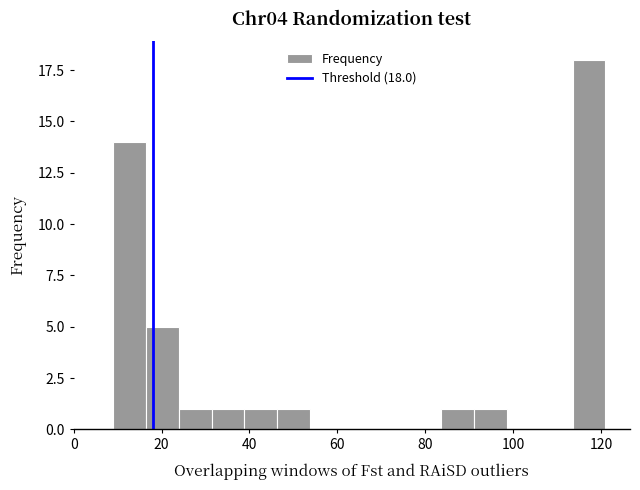

Around what value on the x-axis is the tallest bar? Give the approximate position of its centre, as read against the axis.

118